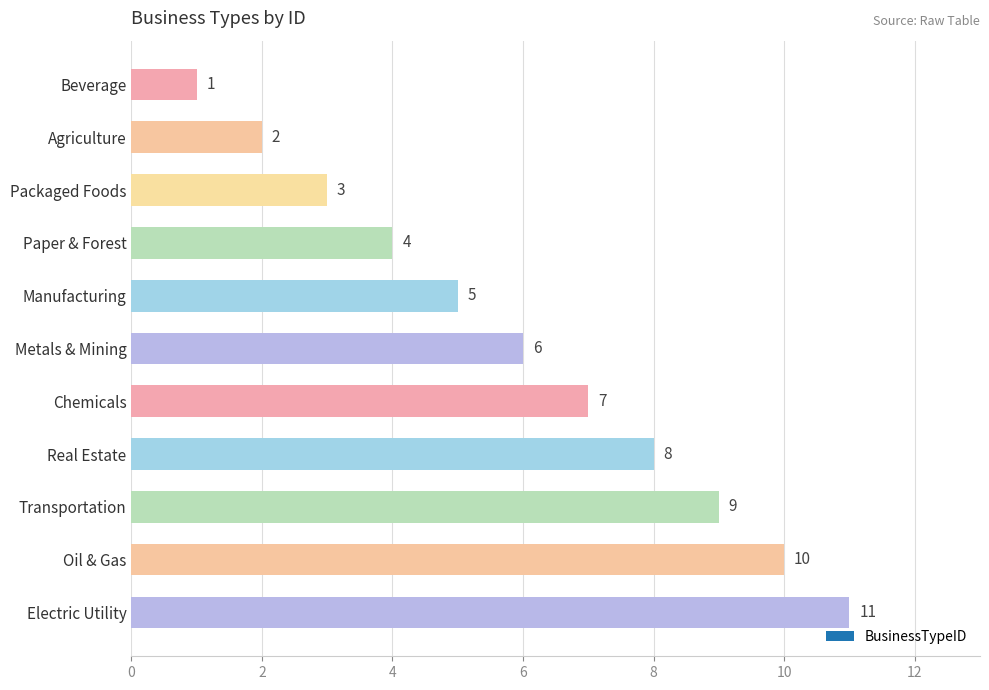

What is the smallest value displayed?

1